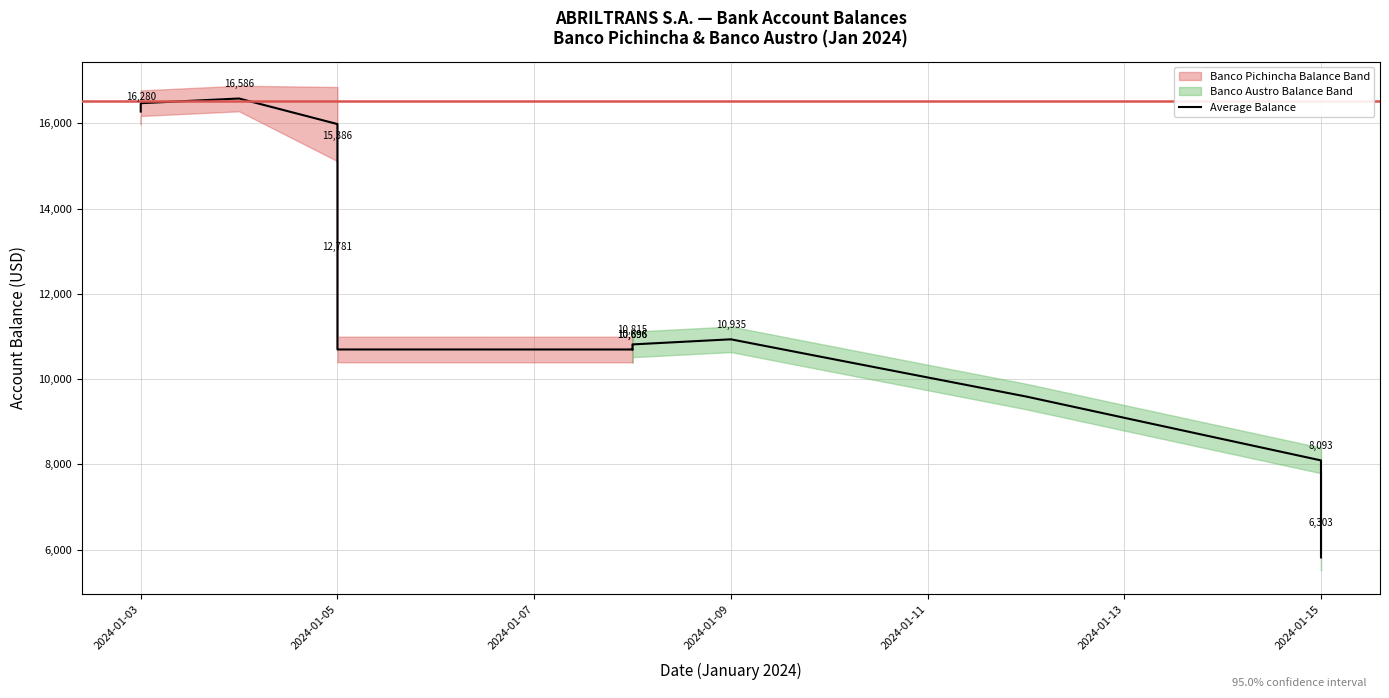

What is the smallest value displayed?

5817.1